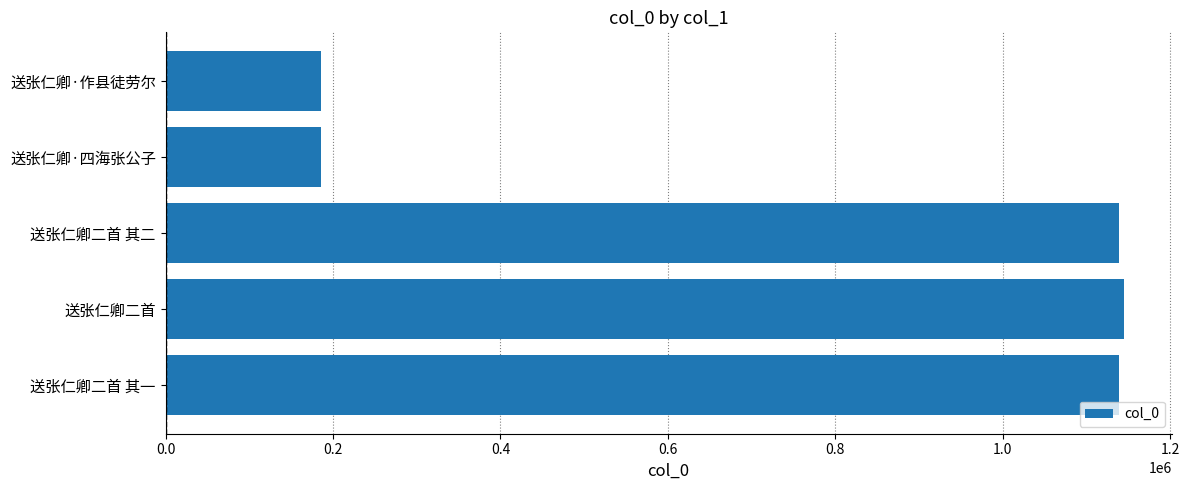

What is the difference between the maximum and minimum values?

958772